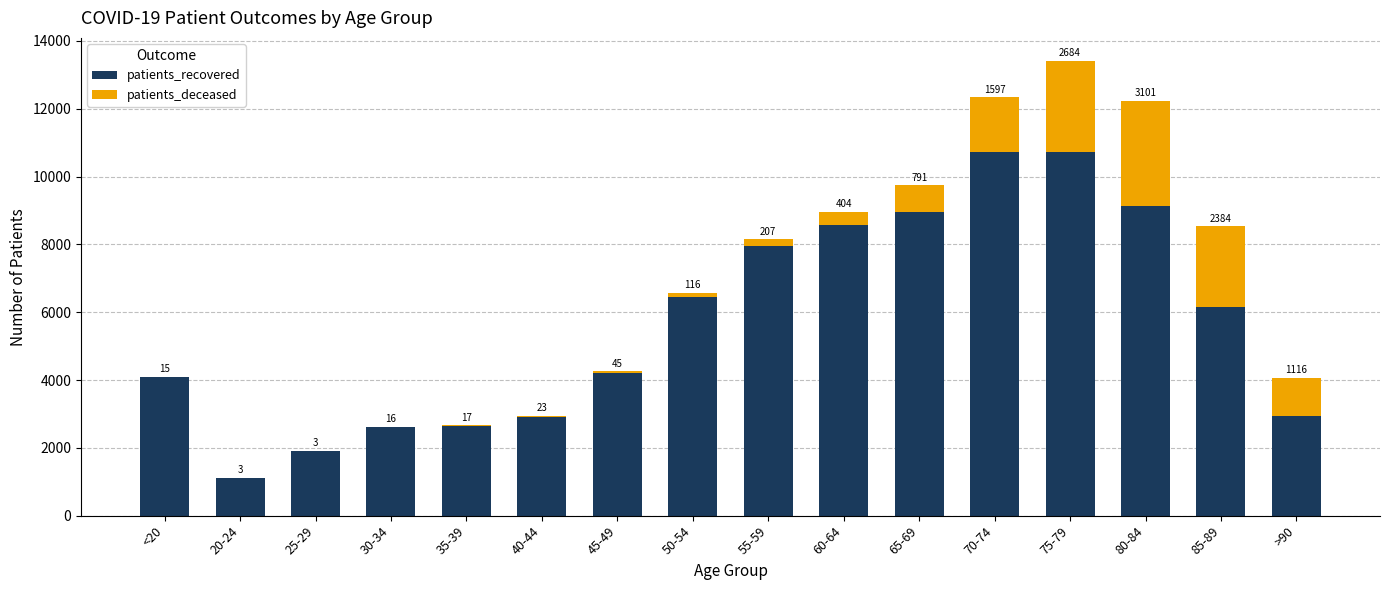

Read the patients_recovered value at 30-34, to the nearest 10.

2610